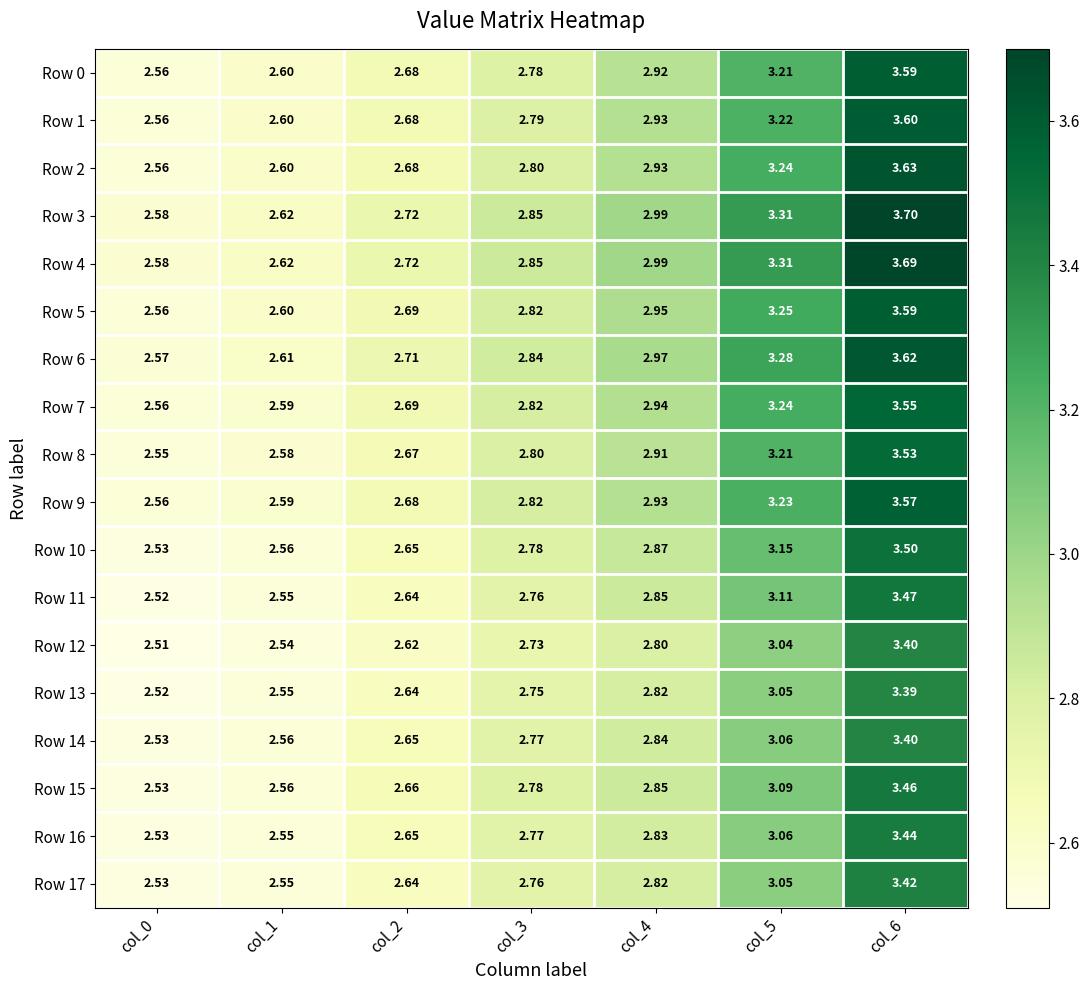

Is the value of Row 9 at col_2 greater than the value of Row 10 at col_1?

Yes